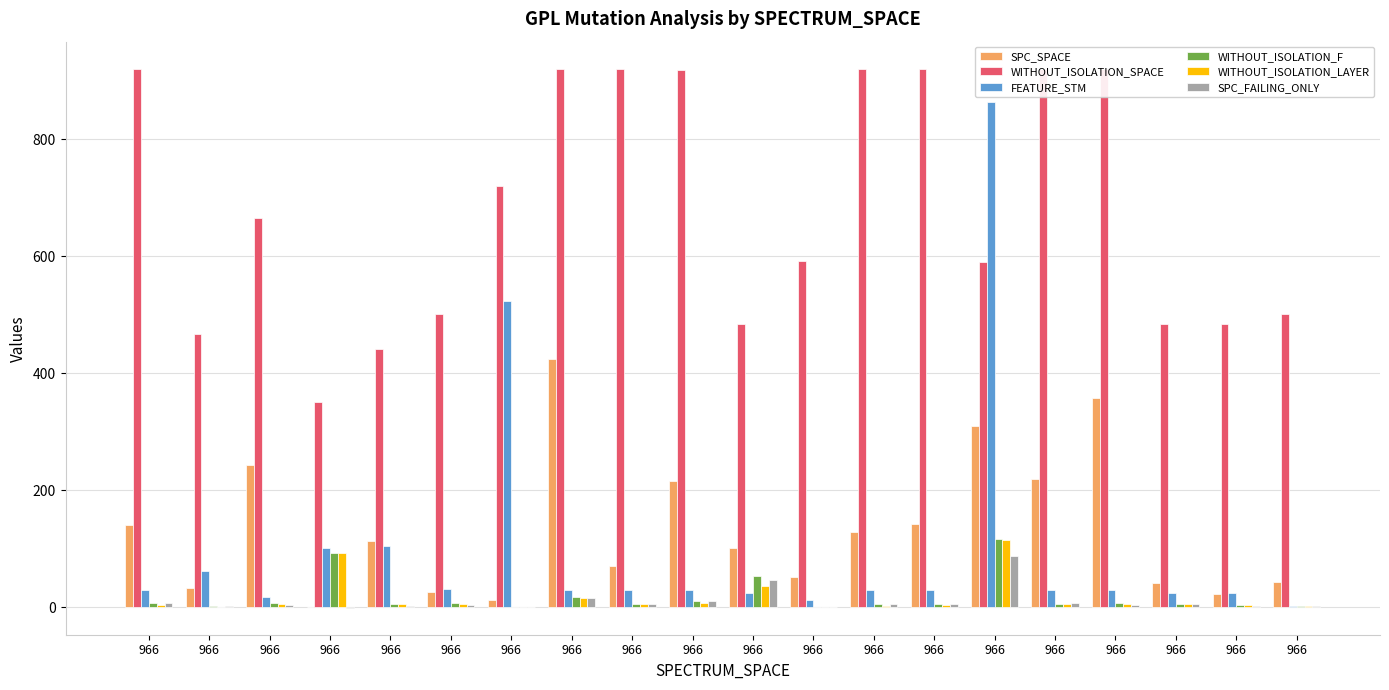

What are all the series names shown in the legend?

SPC_SPACE, WITHOUT_ISOLATION_SPACE, FEATURE_STM, WITHOUT_ISOLATION_F, WITHOUT_ISOLATION_LAYER, SPC_FAILING_ONLY